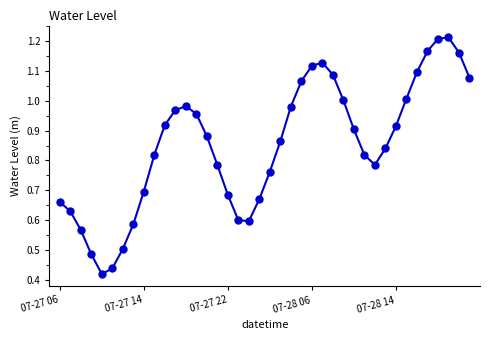

True or false: there are more than 0 points higher than both neighbors.

True